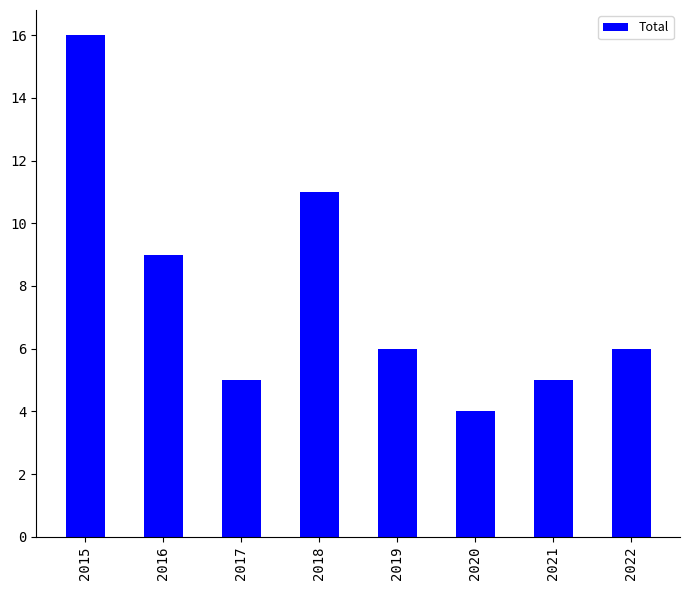

Reading left to right, what are all the values shown in this chart?

2015=16	2016=9	2017=5	2018=11	2019=6	2020=4	2021=5	2022=6